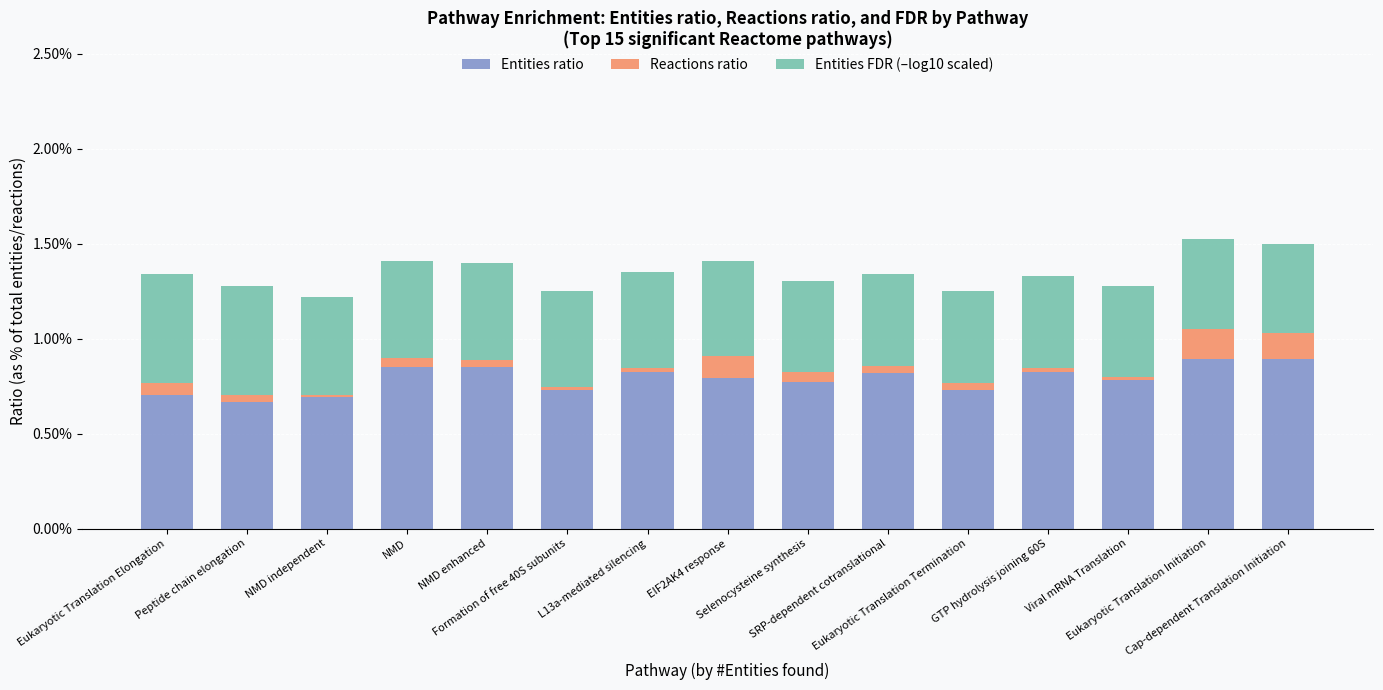

What are all the series names shown in the legend?

Entities ratio, Reactions ratio, Entities FDR (–log10 scaled)